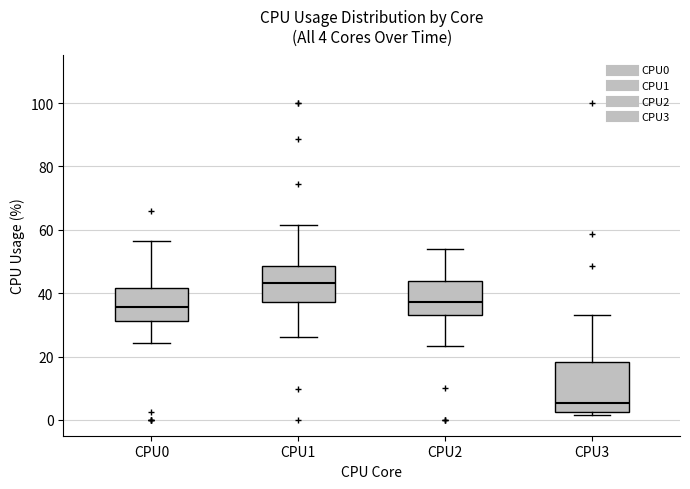

Which box has the highest median line?

CPU1